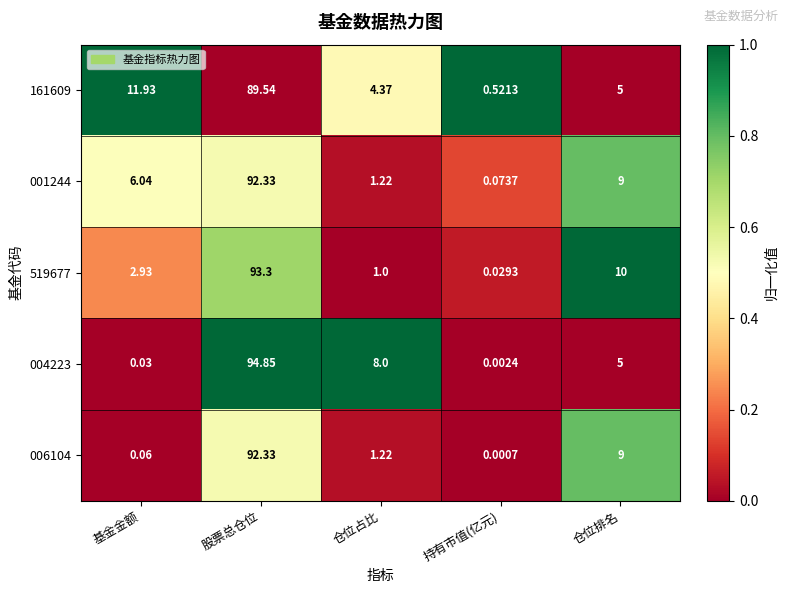

At which category is the sum across all series the highest?

股票总仓位